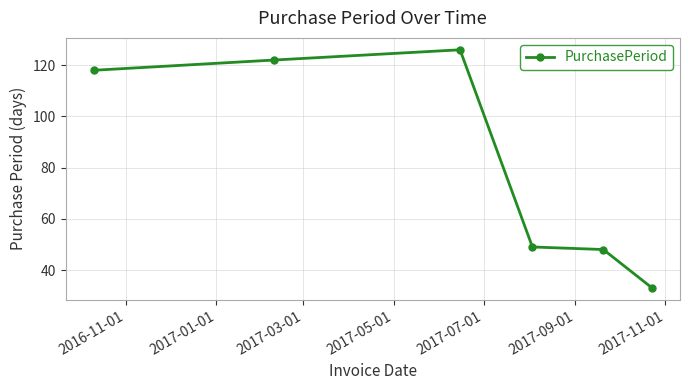

What is the difference between the maximum and minimum values?

93